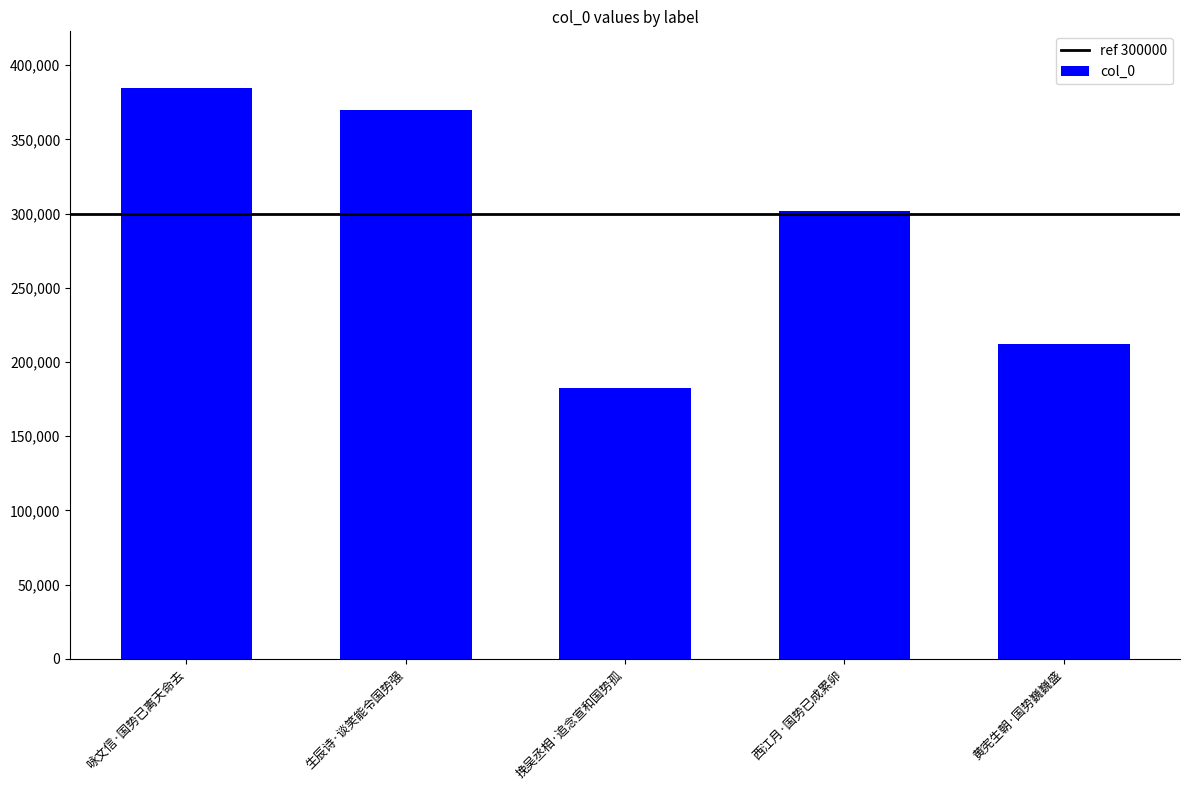

Reading left to right, transcribe all the data shown in this chart.

384386	369793	182402	301816	212344